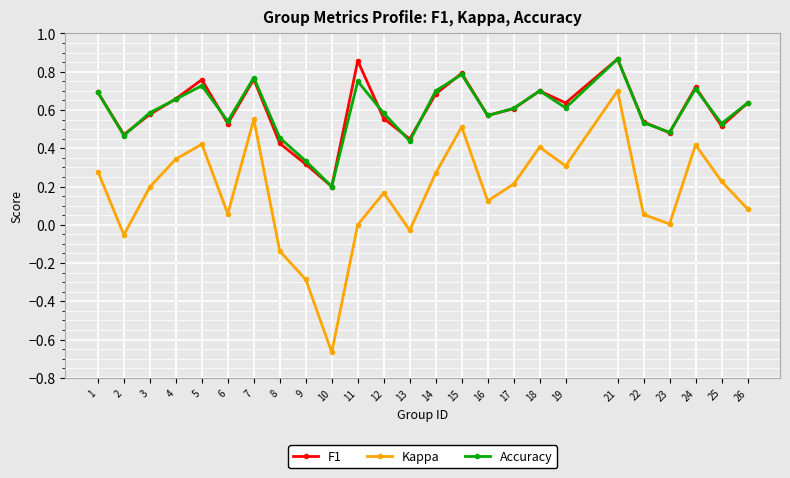

Does the chart have visible grid lines?

Yes